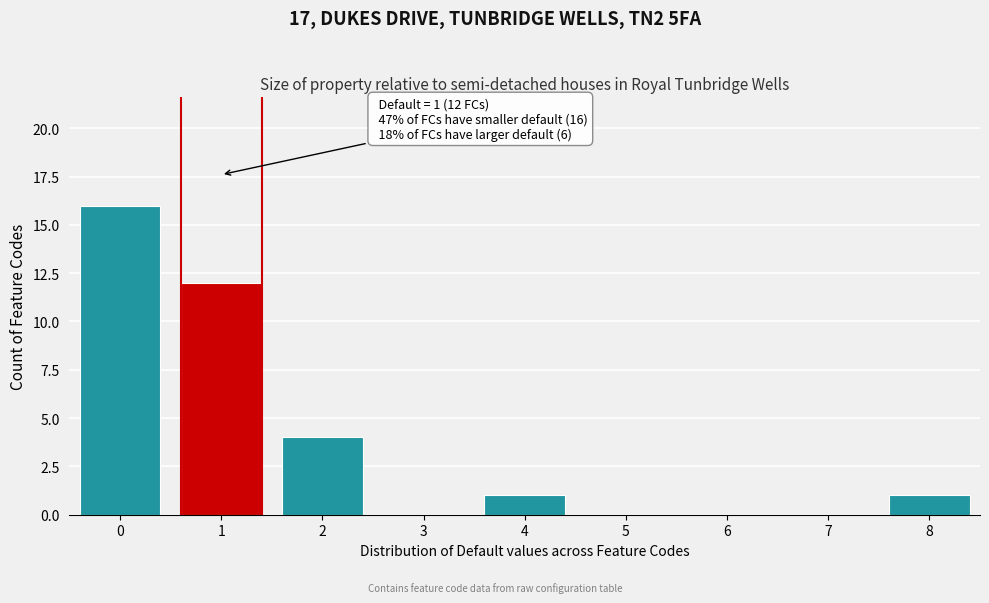

Over which range of the x-axis is the bar tallest?

-0.5 to 0.5